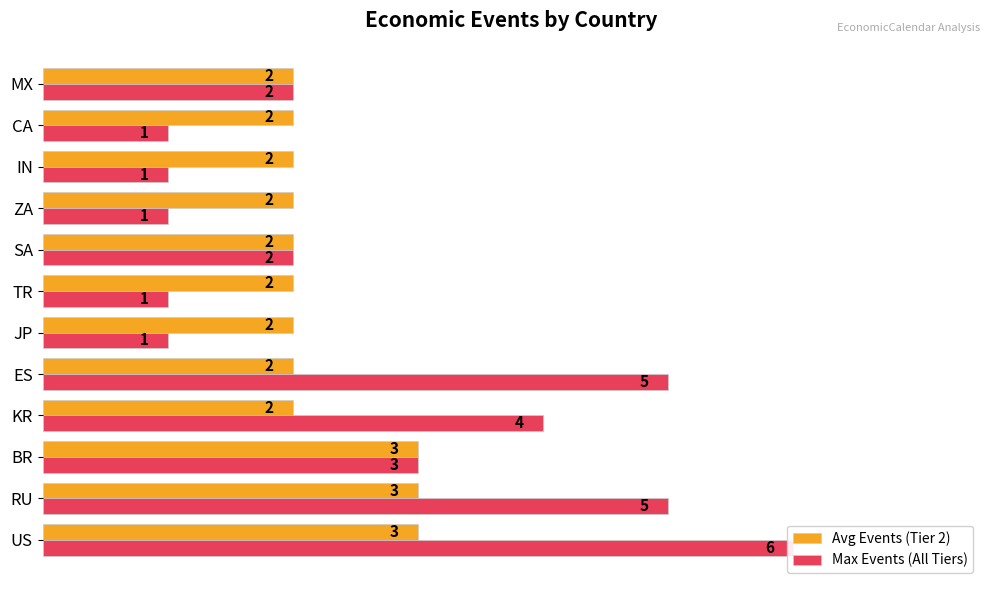

What is the lowest value of the Max Events (All Tiers) series?

1